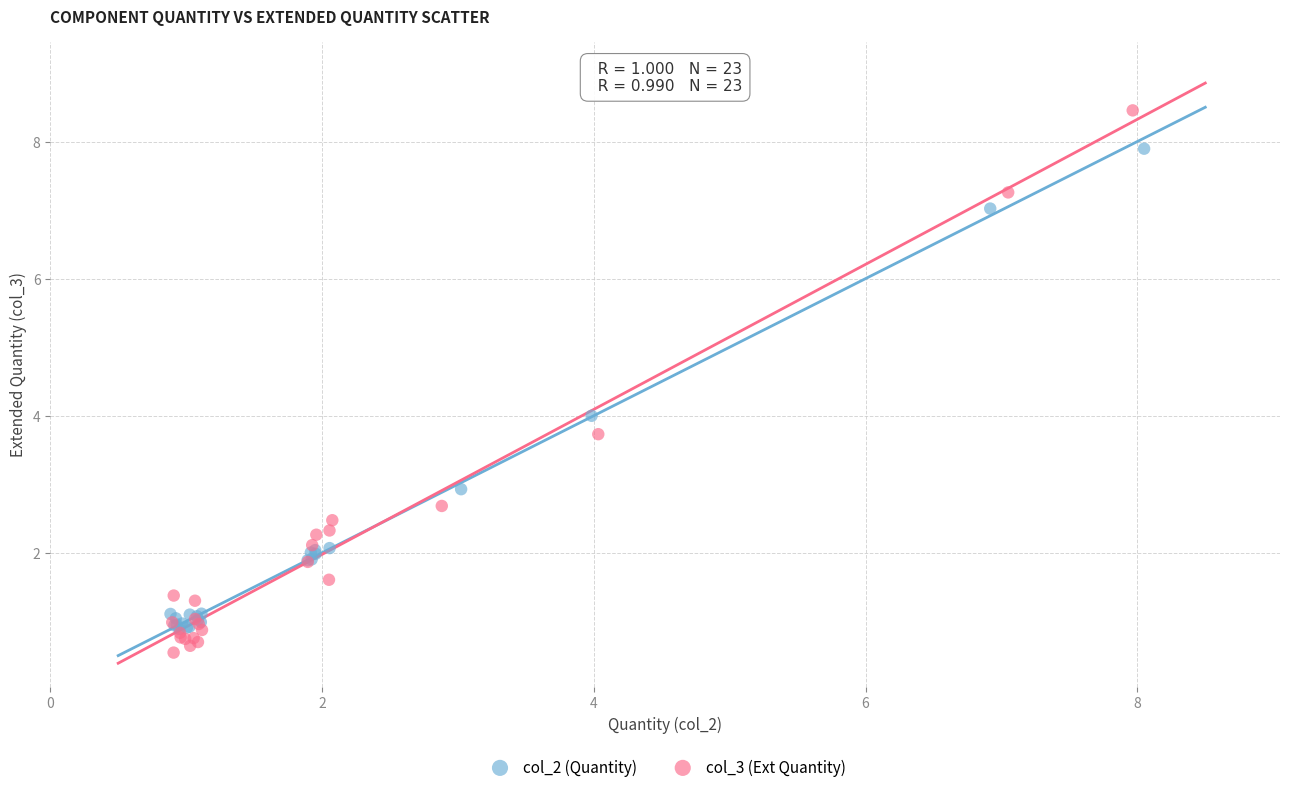

What are all the series names shown in the legend?

col_2 (Quantity), col_3 (Ext Quantity)